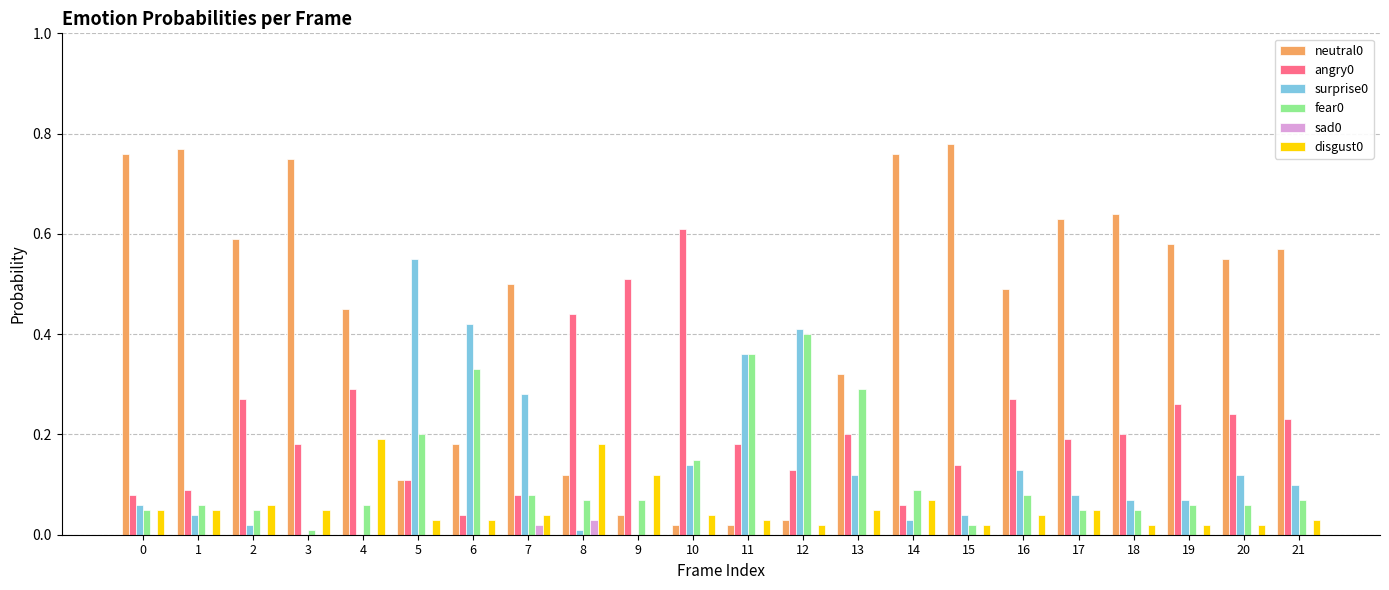

How many categories are shown in the chart?

22